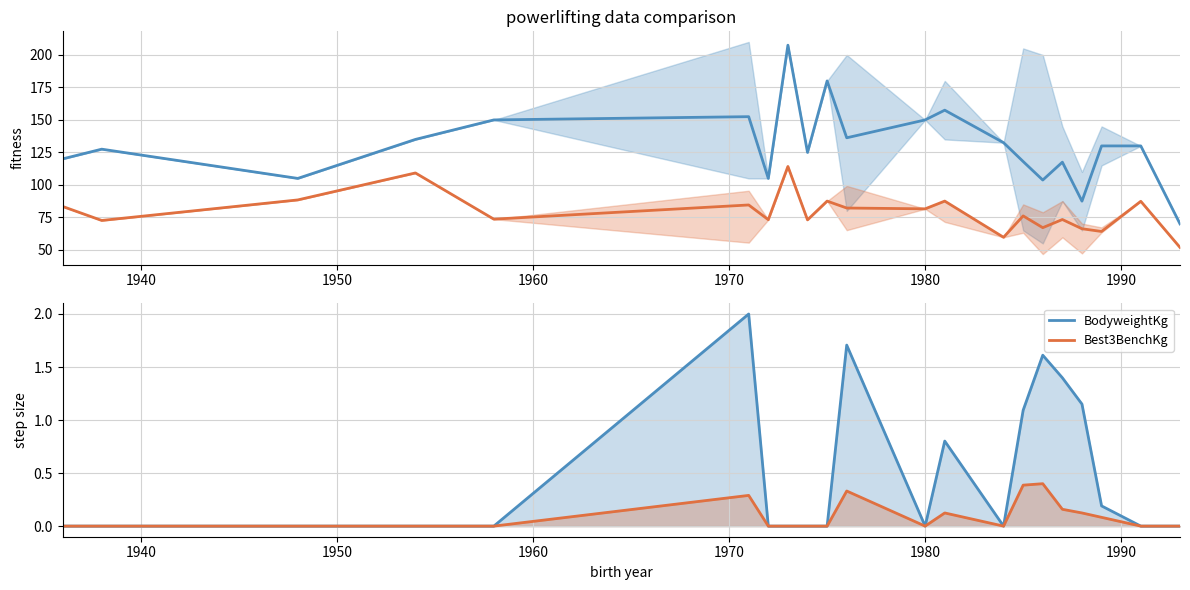

Is this an area chart (filled region under the line)?

No